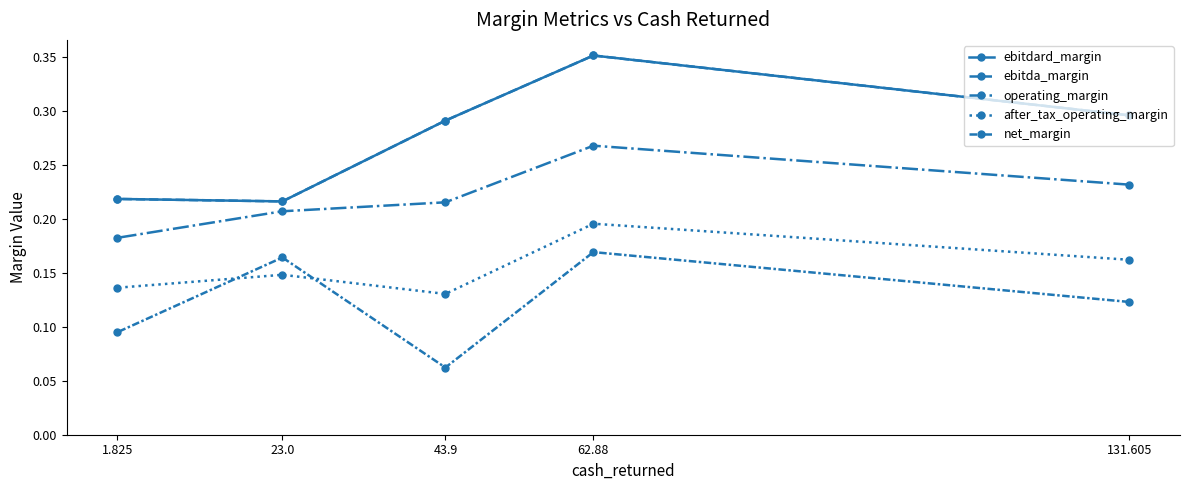

What is the difference between the maximum and second lowest values in the net_margin series?

0.1